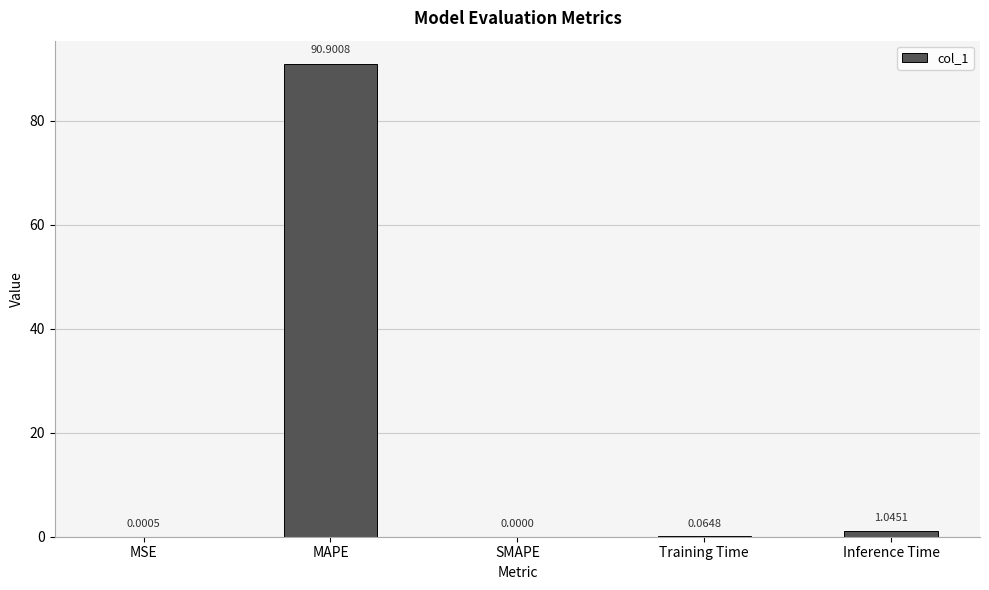

At which label is the value closest to 45?

Inference Time